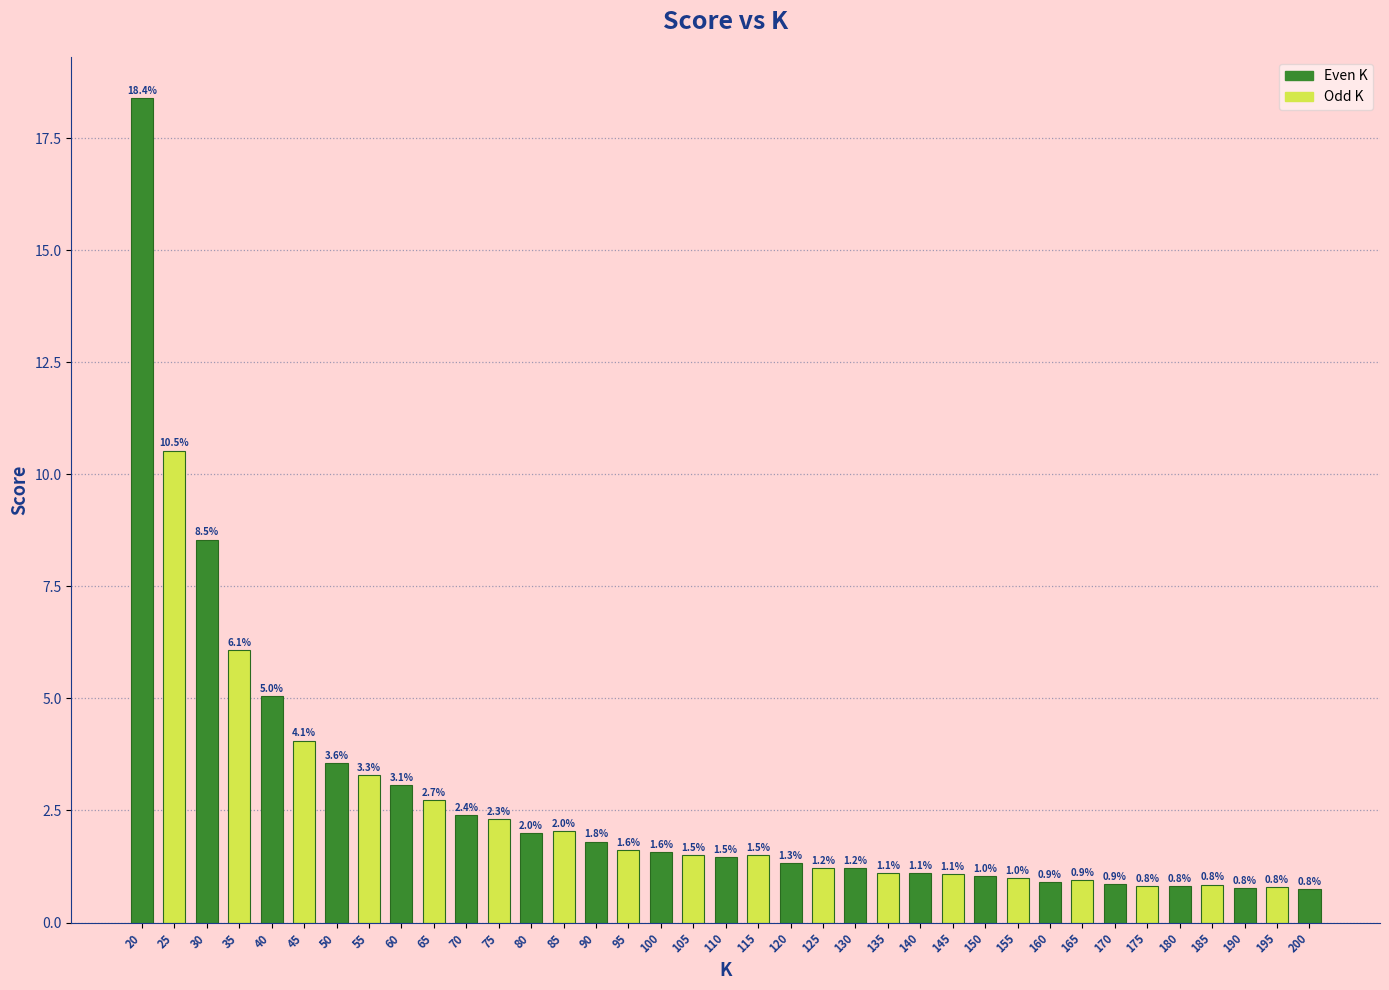

Reading left to right, transcribe all the data shown in this chart.

18.4	10.5	8.5	6.1	5.0	4.1	3.6	3.3	3.1	2.7	2.4	2.3	2.0	2.0	1.8	1.6	1.6	1.5	1.5	1.5	1.3	1.2	1.2	1.1	1.1	1.1	1.0	1.0	0.9	0.9	0.9	0.8	0.8	0.8	0.8	0.8	0.8